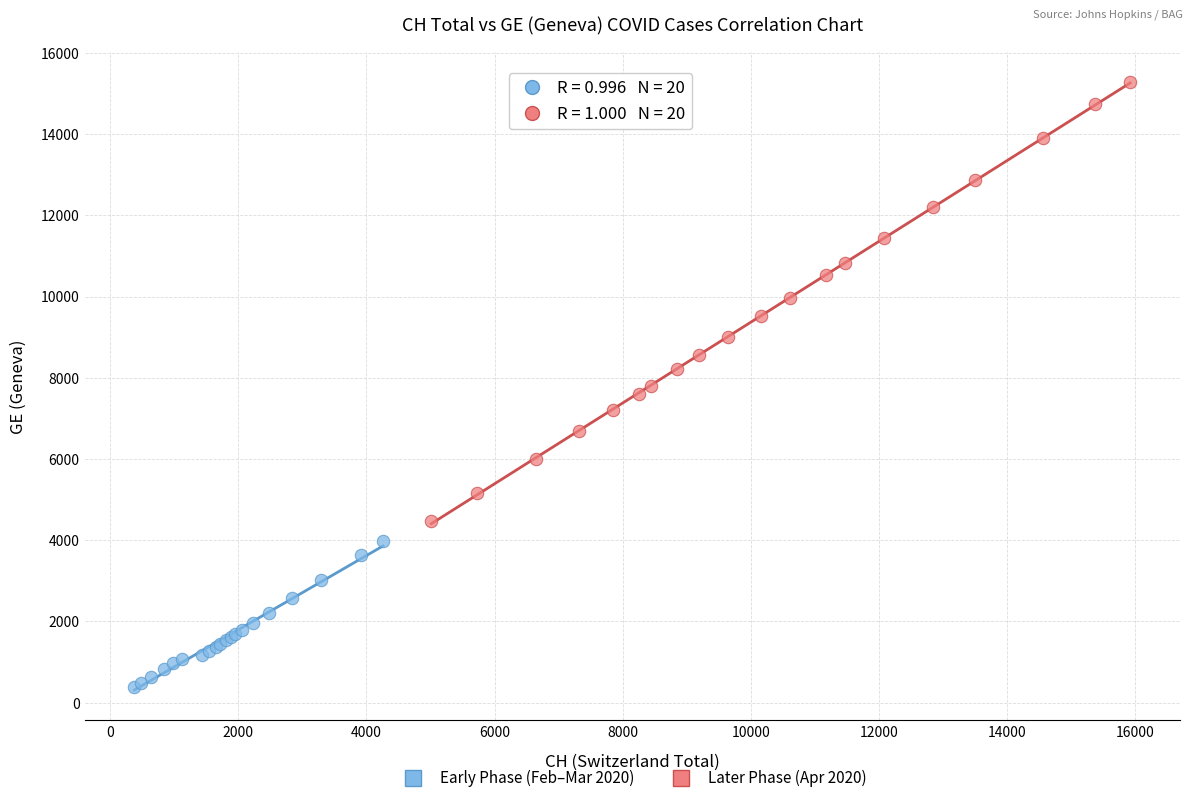

Which series has the largest Y range (max minus min)?

Later Phase (Apr 2020)